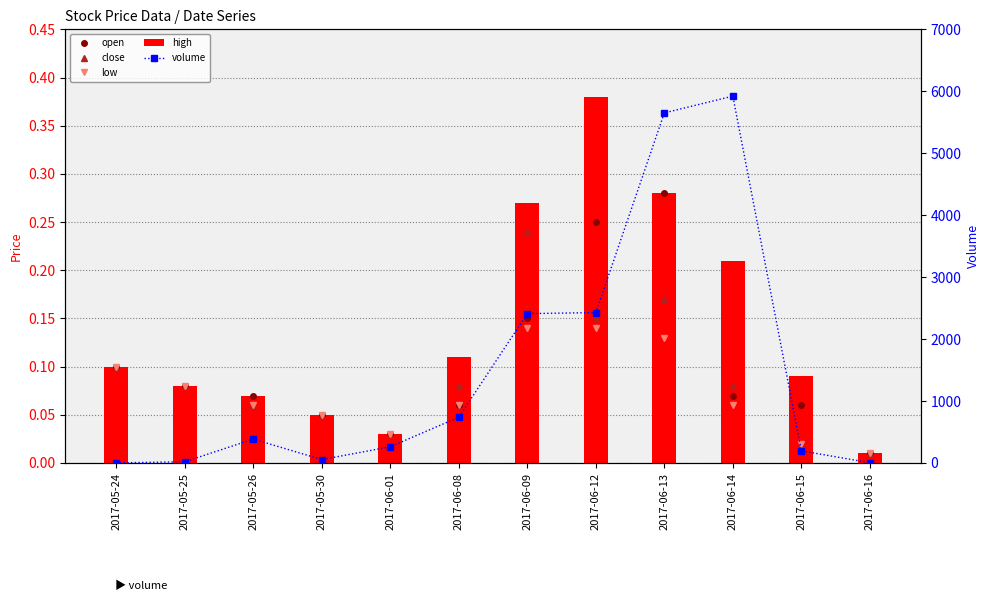

List the labels in order of close value, largest first.

2017-06-09, 2017-06-13, 2017-06-12, 2017-05-24, 2017-05-25, 2017-06-08, 2017-06-14, 2017-05-26, 2017-05-30, 2017-06-01, 2017-06-15, 2017-06-16